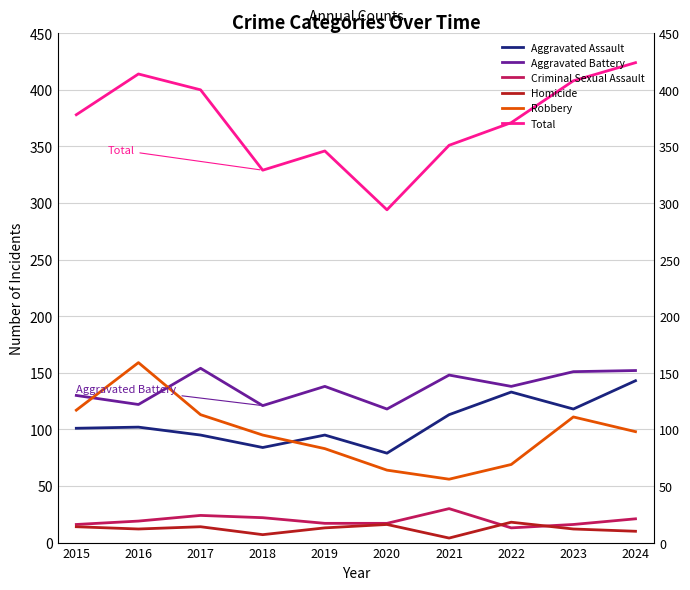

What is the difference between the Criminal Sexual Assault values at 2018 and 2019?

5